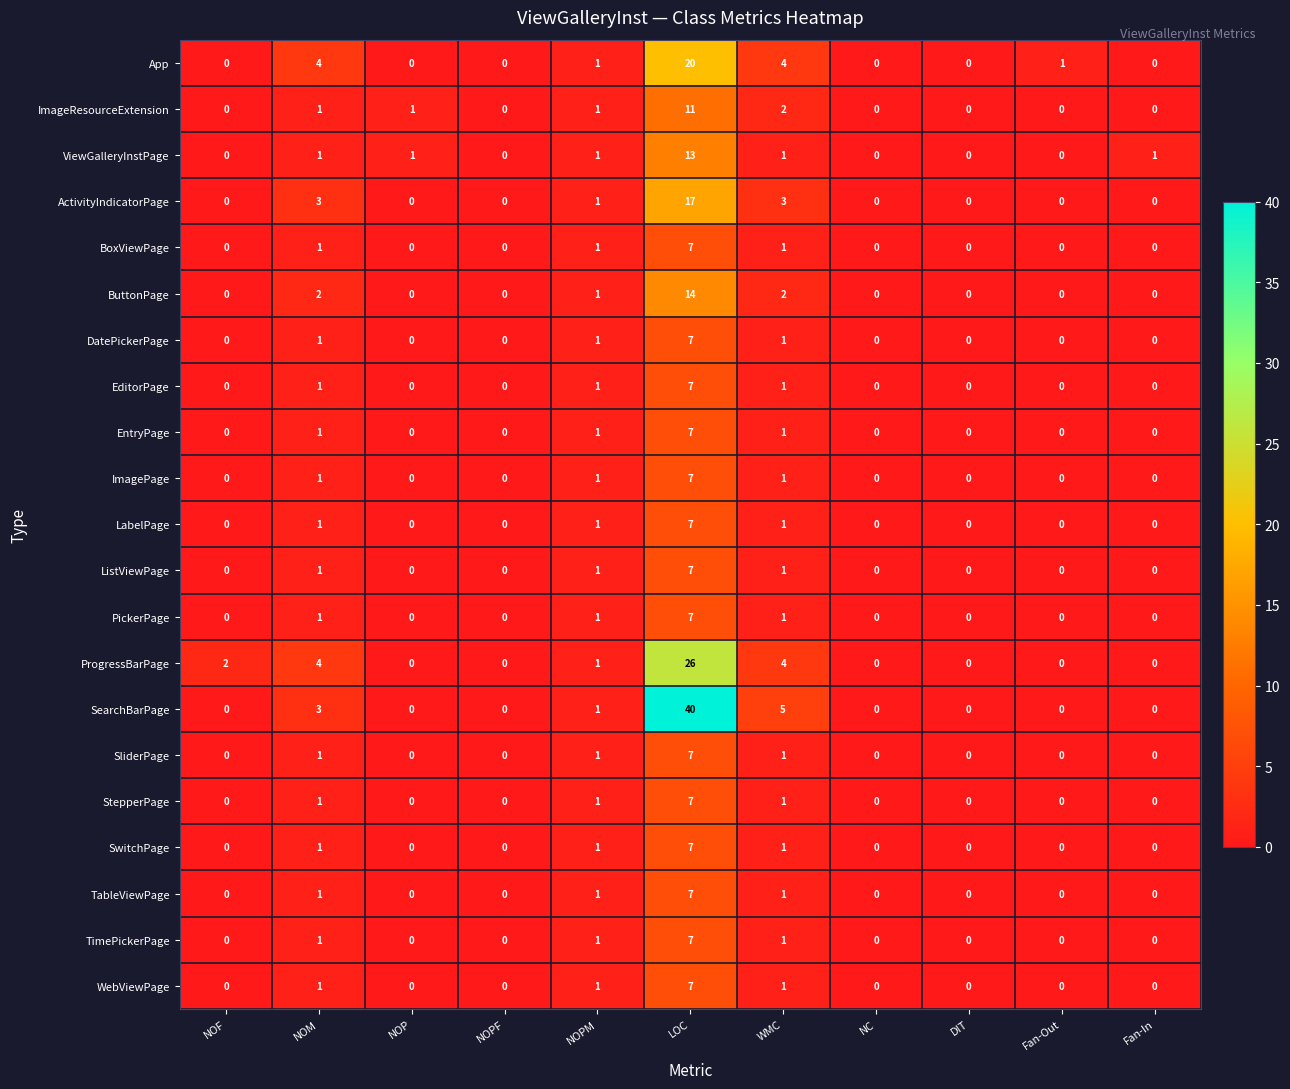

What is the difference between the maximum and minimum values in the WebViewPage series?

7